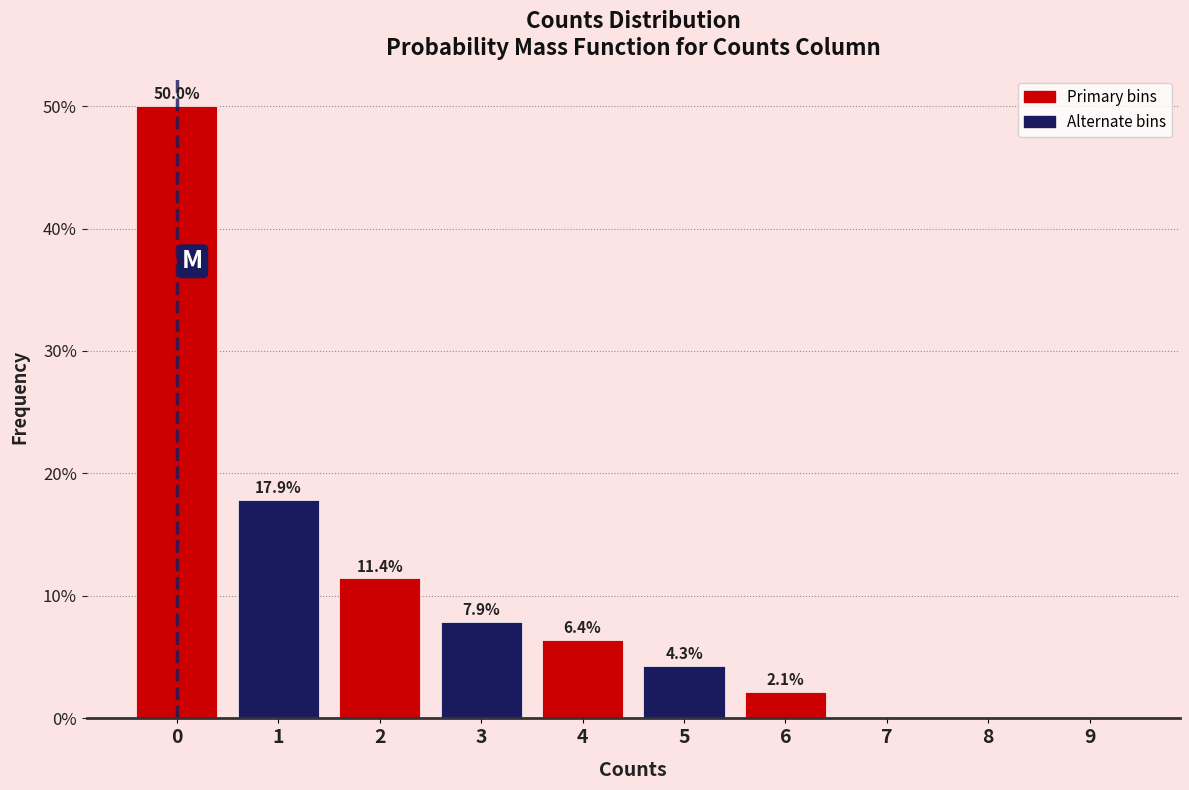

Reading right to left, transcribe all the data shown in this chart.

9=0.0	8=0.0	7=0.0	6=2.1	5=4.3	4=6.4	3=7.9	2=11.4	1=17.9	0=50.0